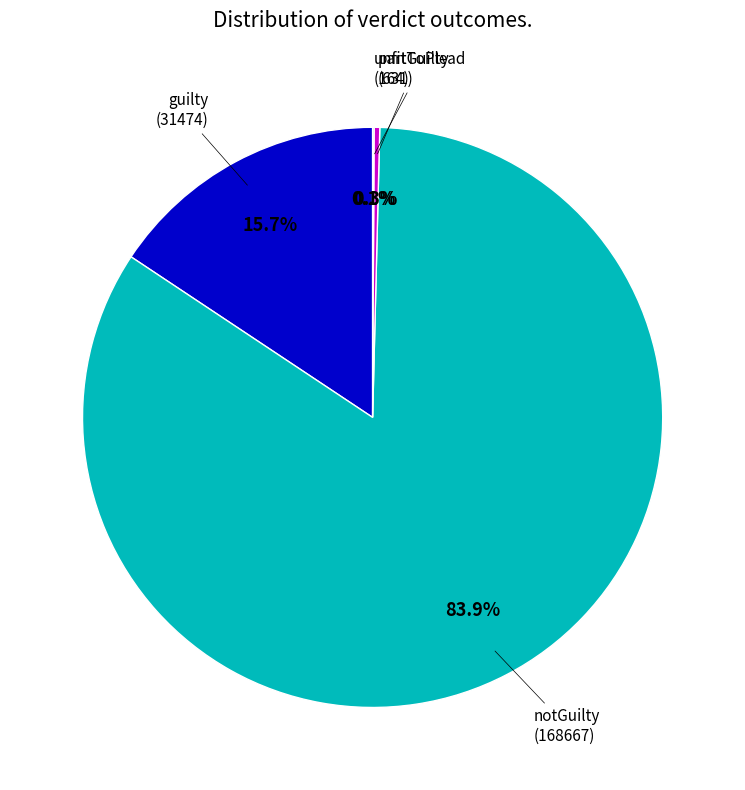

What portion of the pie excludes partGuilty (631)?

99.7%